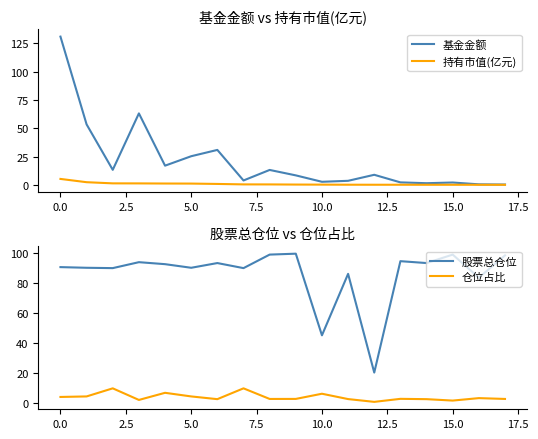

True or false: 基金金额 and 股票总仓位 intersect in this chart.

True